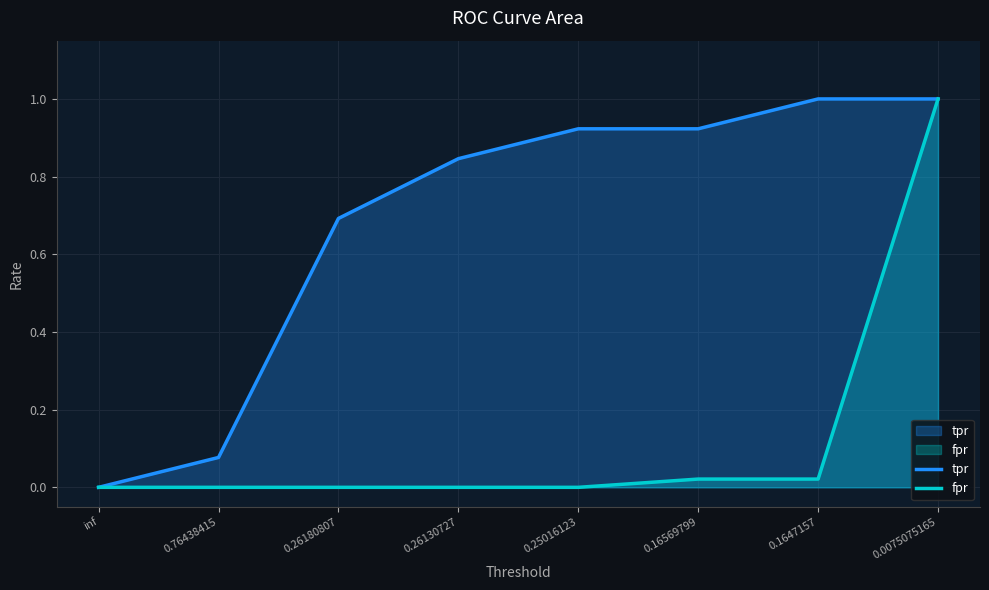

What are all the series names shown in the legend?

tpr, fpr